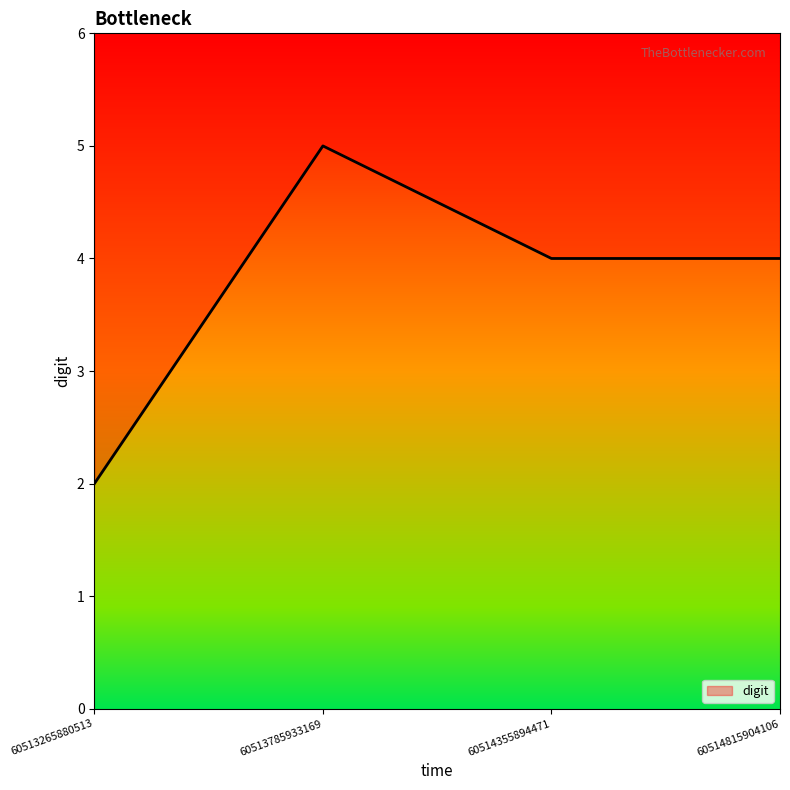

Reading left to right, what are all the values shown in this chart?

60513265880513=2	60513785933169=5	60514355894471=4	60514815904106=4